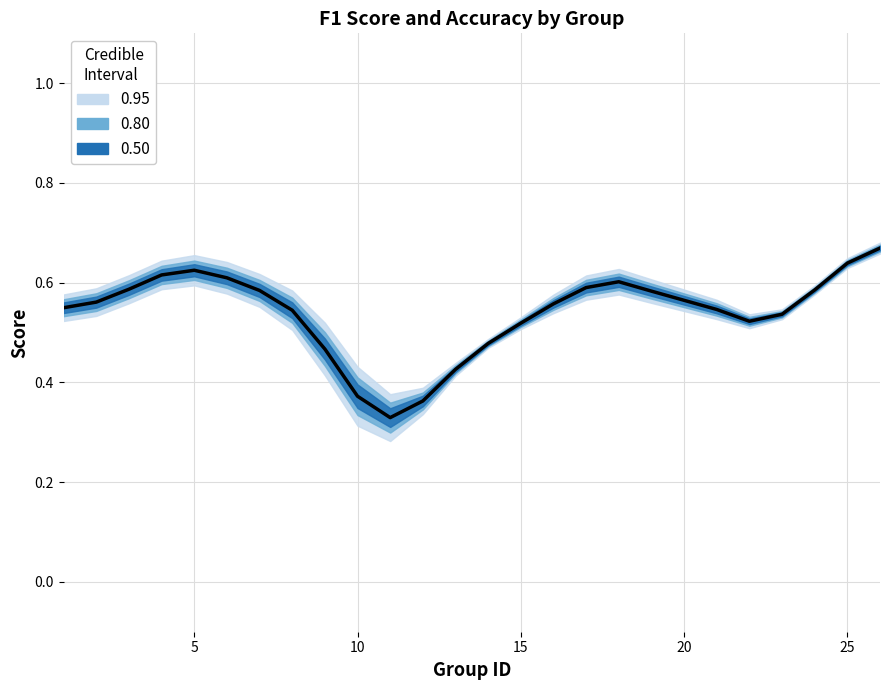

What is the average value?

0.5